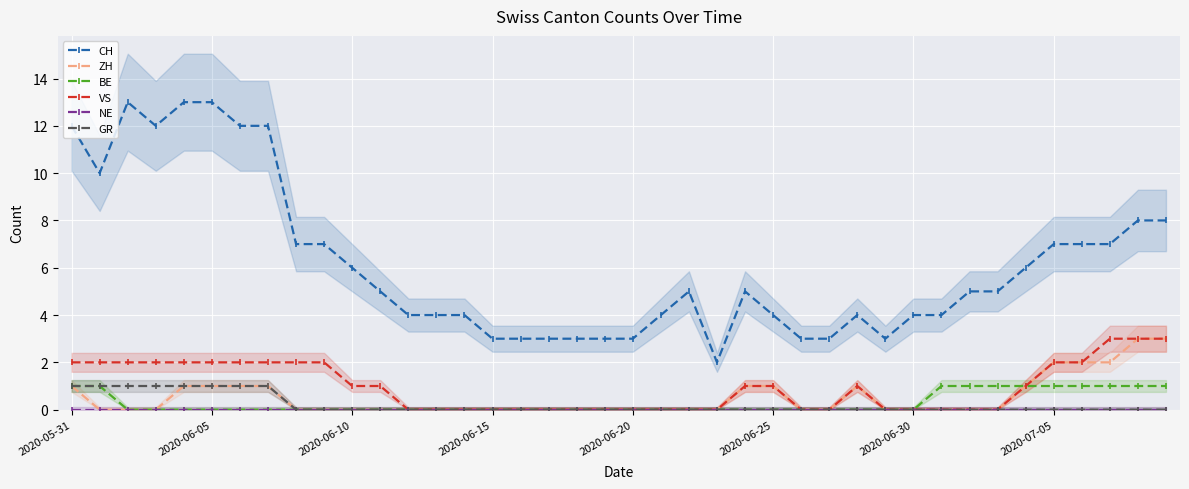

How many lines are shown in the chart?

6